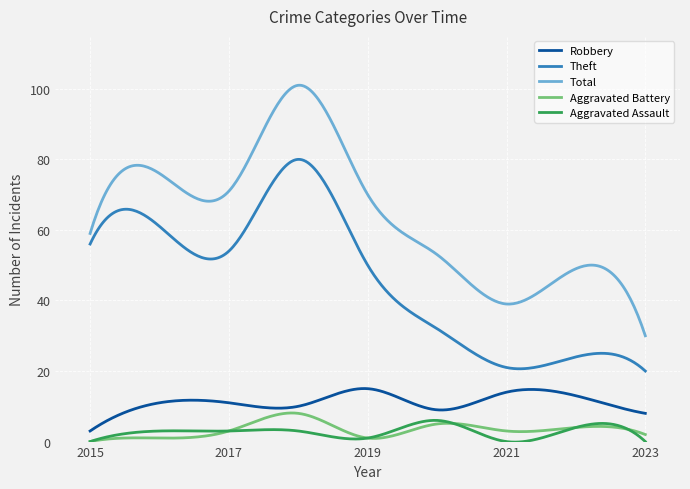

What is the maximum value shown in the chart?

101.0